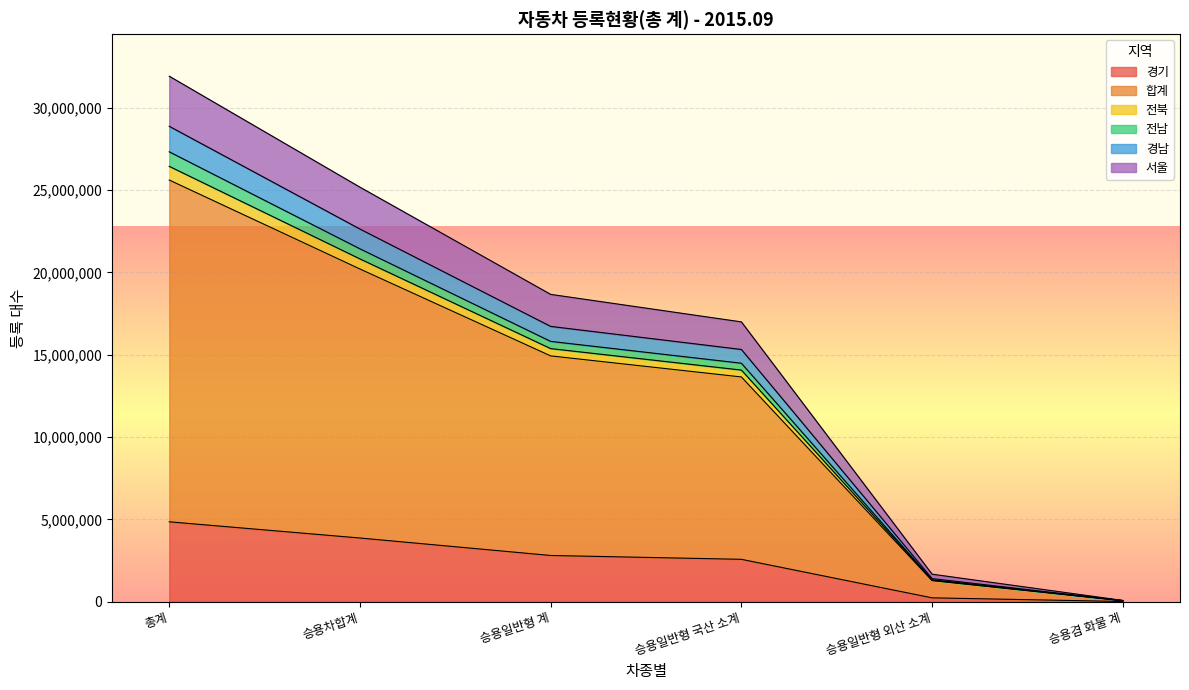

Is it true that 경기 equals 4345553 at 승용일반형 국산 소계?

False